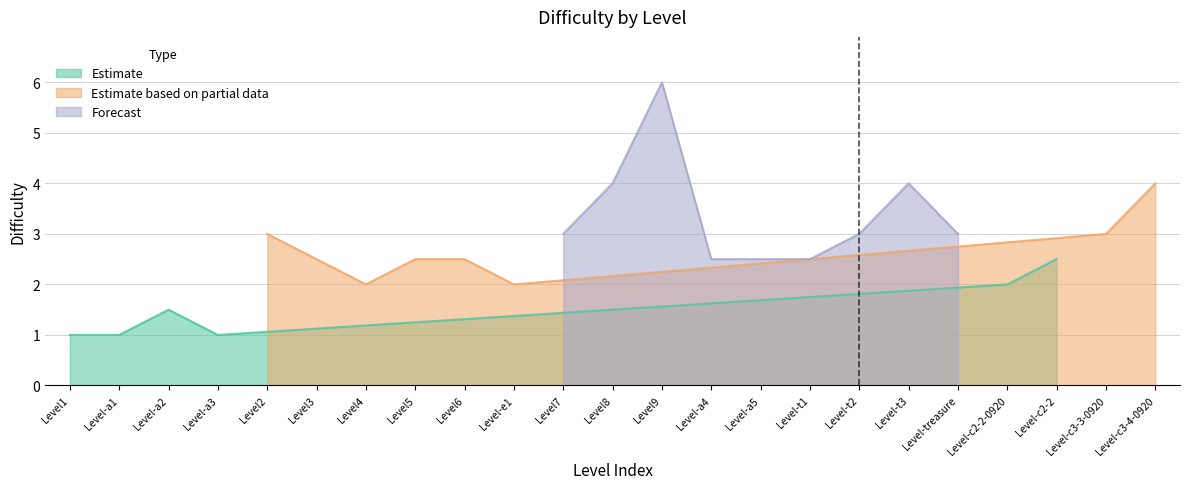

At which category does the data reach its first local peak?

Level-a2